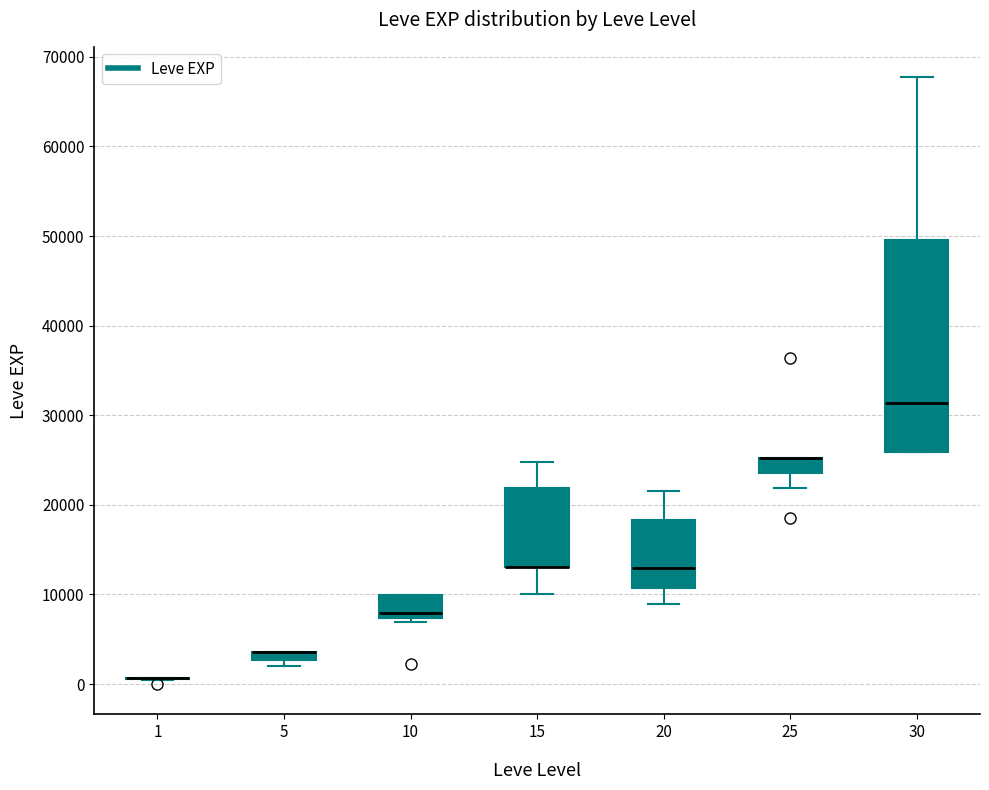

Comparing the boxes themselves (not the whiskers), which one is the tallest?

30